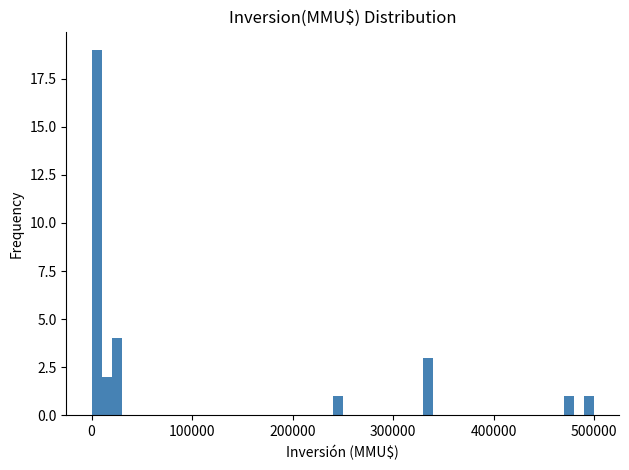

Read against the x-axis, roughly where is the centre of the tallest bar?

10000